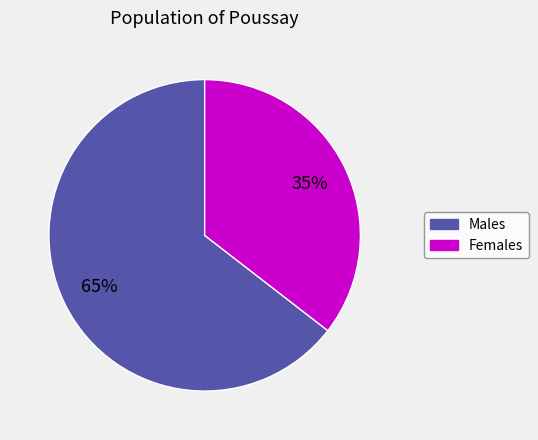

To the nearest percent, what is the average slice percentage?

50%